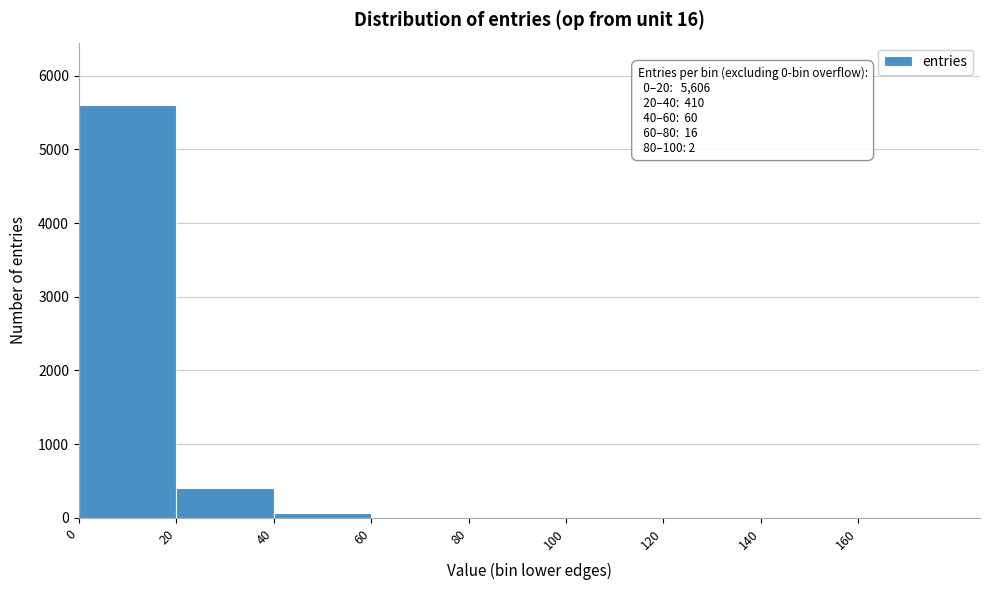

Over which range of the x-axis is the bar tallest?

0 to 20